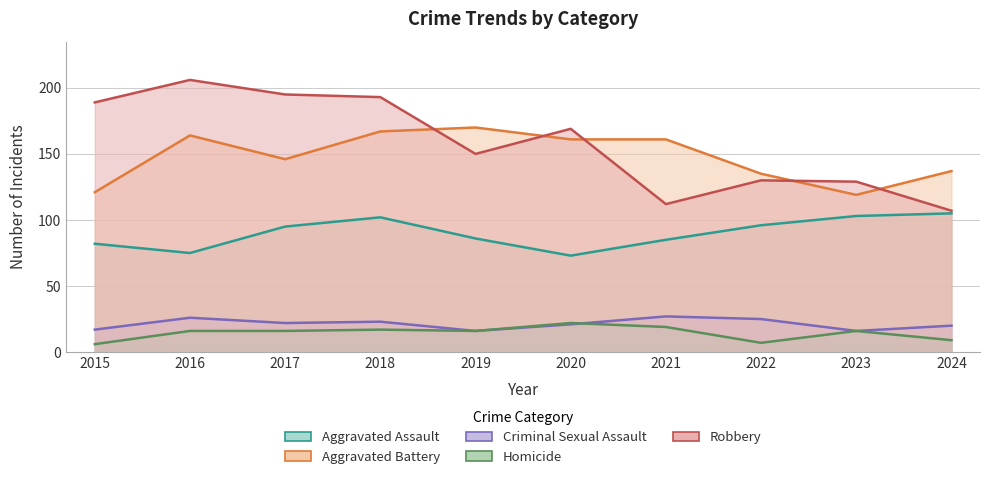

What is the smallest value displayed?

6